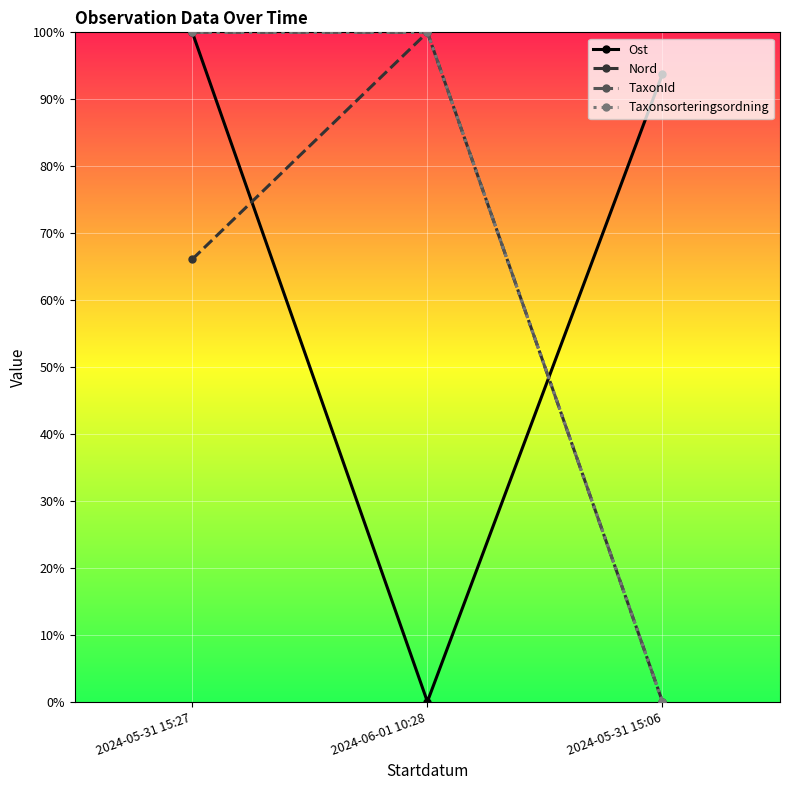

The Nord series shows -31.9 at 2024-05-31 15:06. True or false?

False